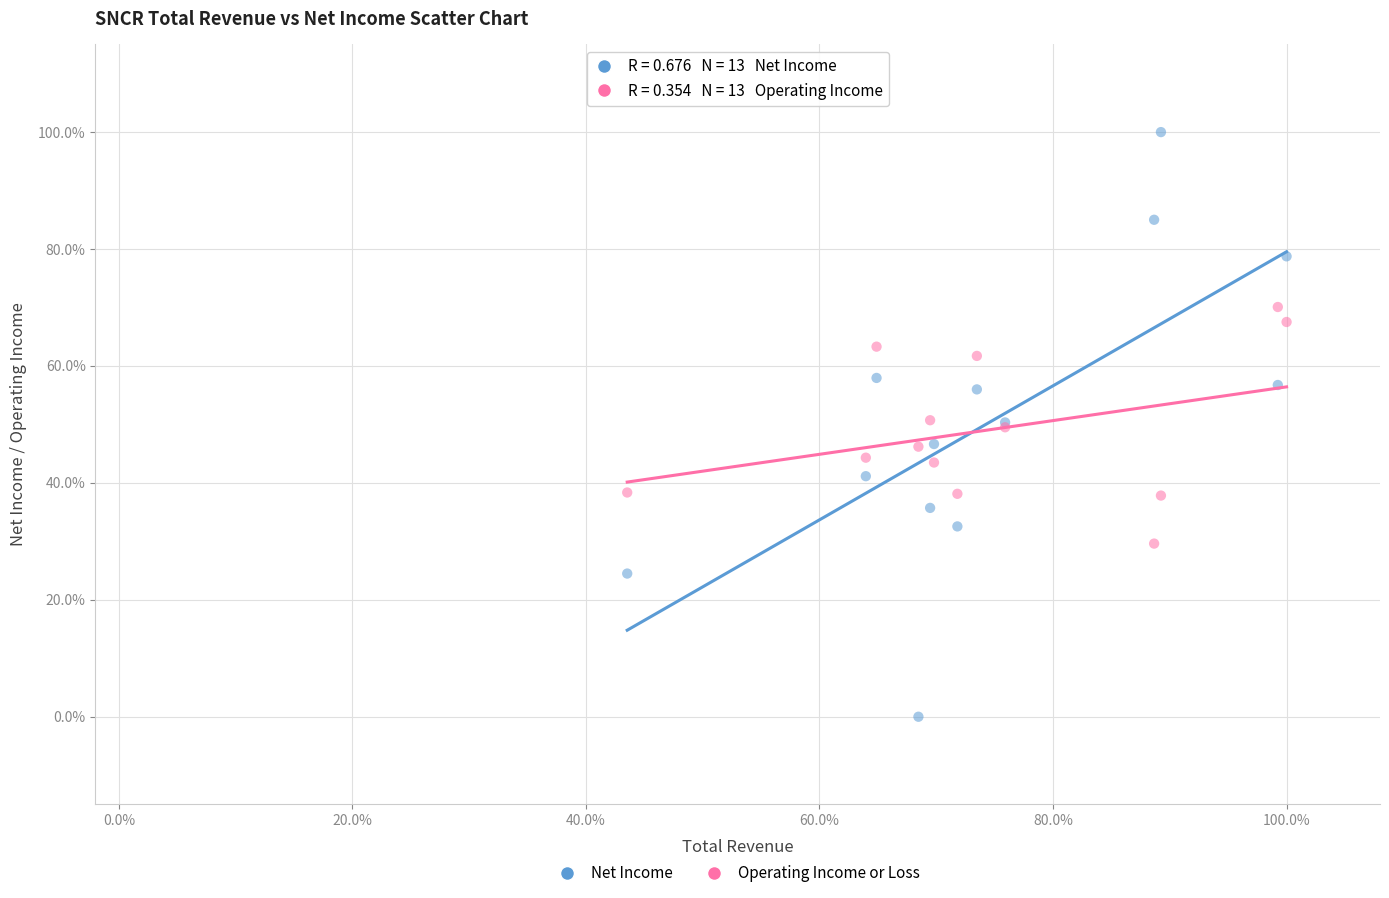

Which series has the largest Y range (max minus min)?

Net Income